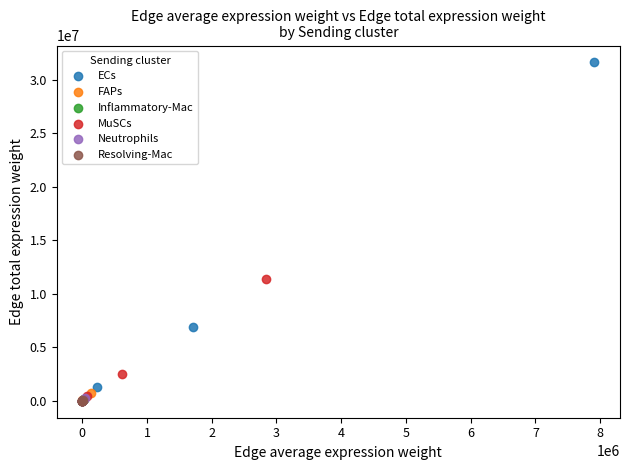

Which series has the widest spread of Y values?

ECs